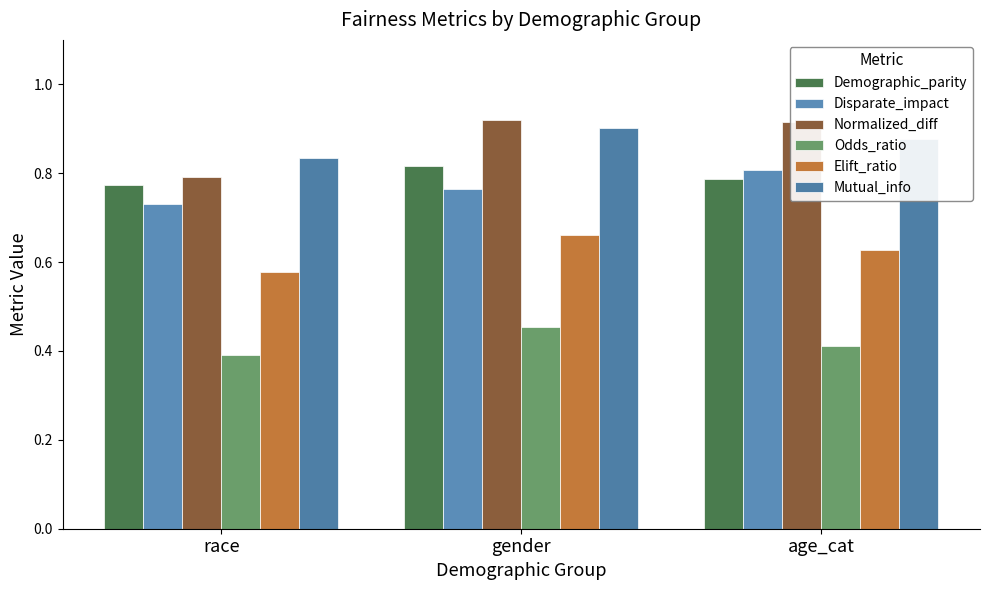

Reading right to left, extract all data points from this chart.

Demographic_parity: age_cat=0.8	gender=0.8	race=0.8
Disparate_impact: age_cat=0.8	gender=0.8	race=0.7
Normalized_diff: age_cat=0.9	gender=0.9	race=0.8
Odds_ratio: age_cat=0.4	gender=0.5	race=0.4
Elift_ratio: age_cat=0.6	gender=0.7	race=0.6
Mutual_info: age_cat=0.9	gender=0.9	race=0.8